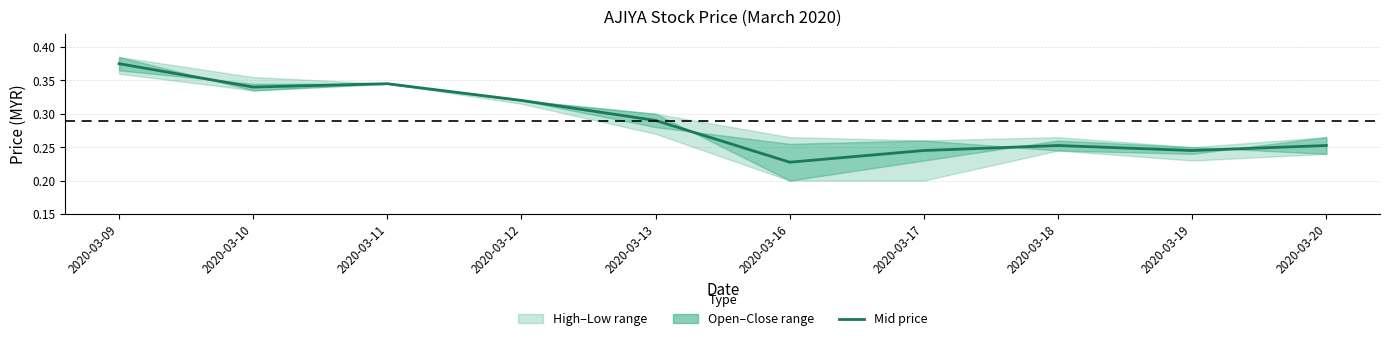

Is this an area chart (filled region under the line)?

No